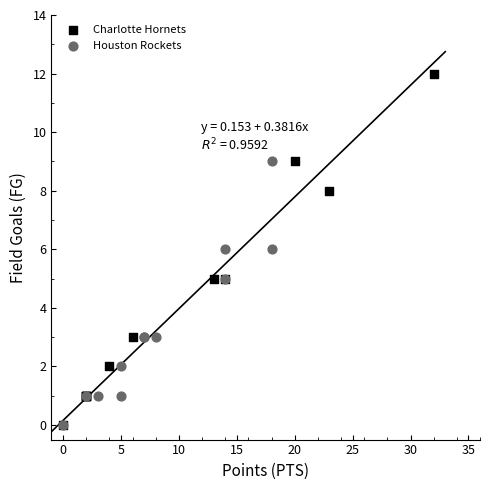

Which series has the largest Y range (max minus min)?

Charlotte Hornets